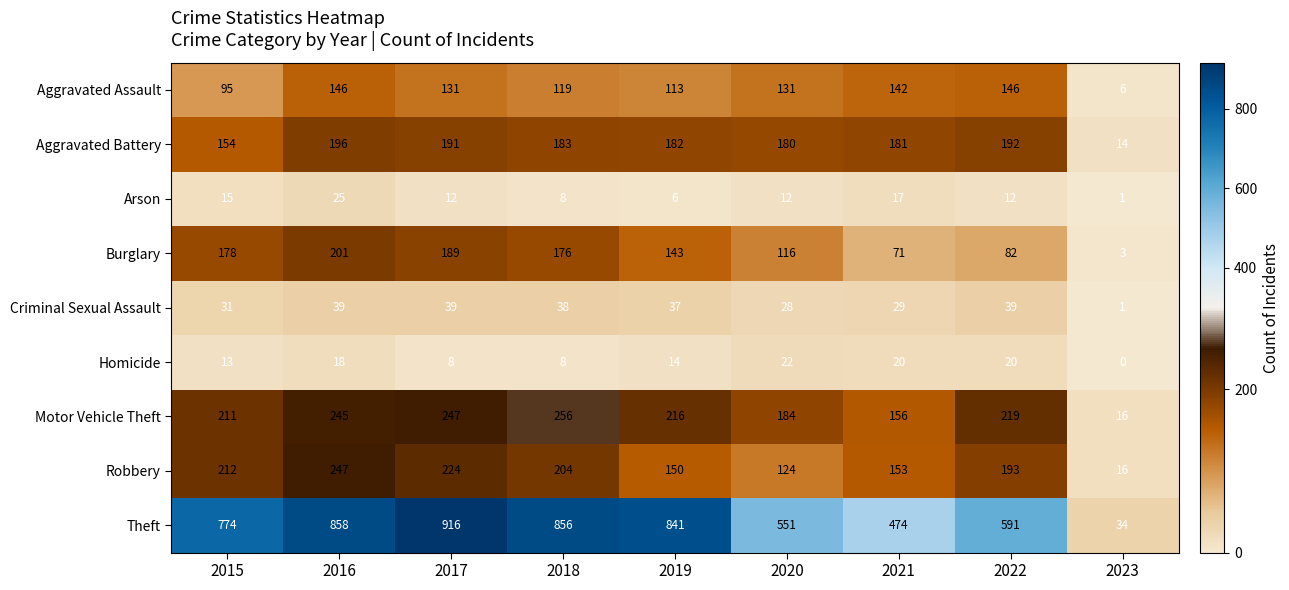

Which series has the widest spread of values?

Theft